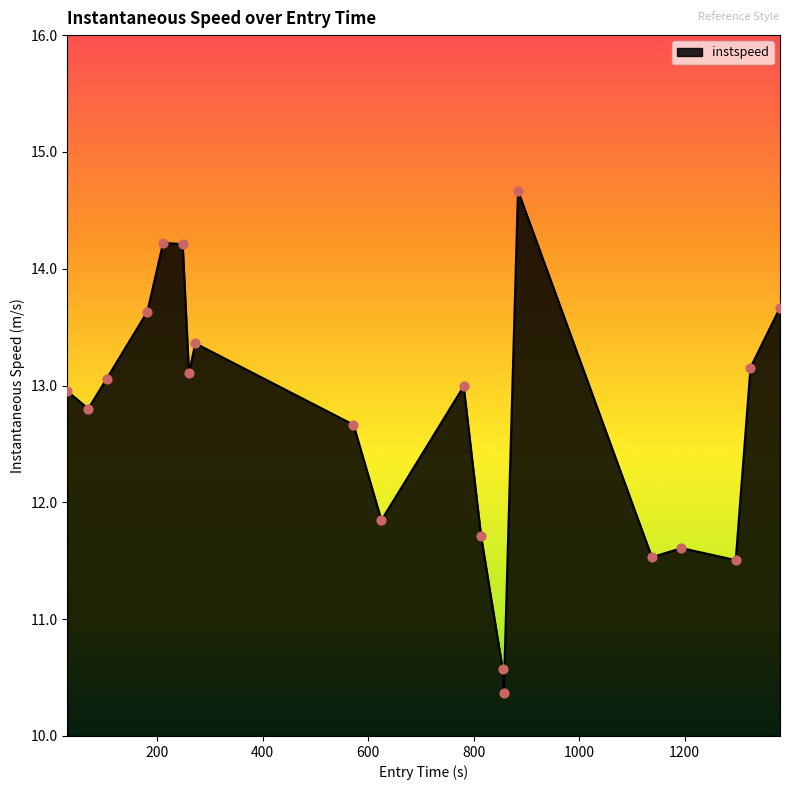

What is the smallest value displayed?

10.4